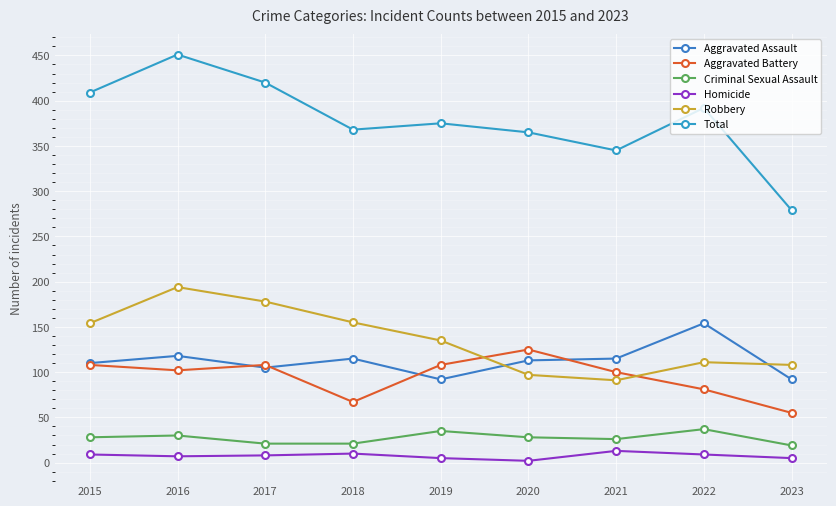

Between 2018 and 2019, which series saw the biggest shift?

Aggravated Battery